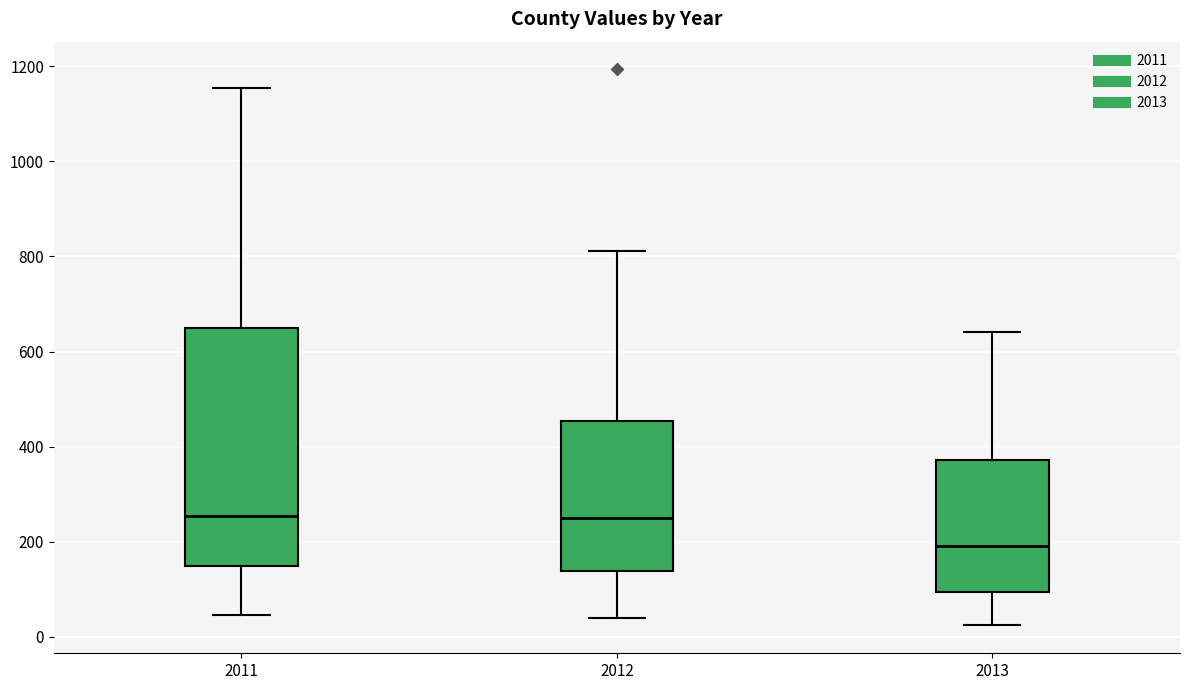

Which box is the tallest, from its lower edge to its upper edge?

2011